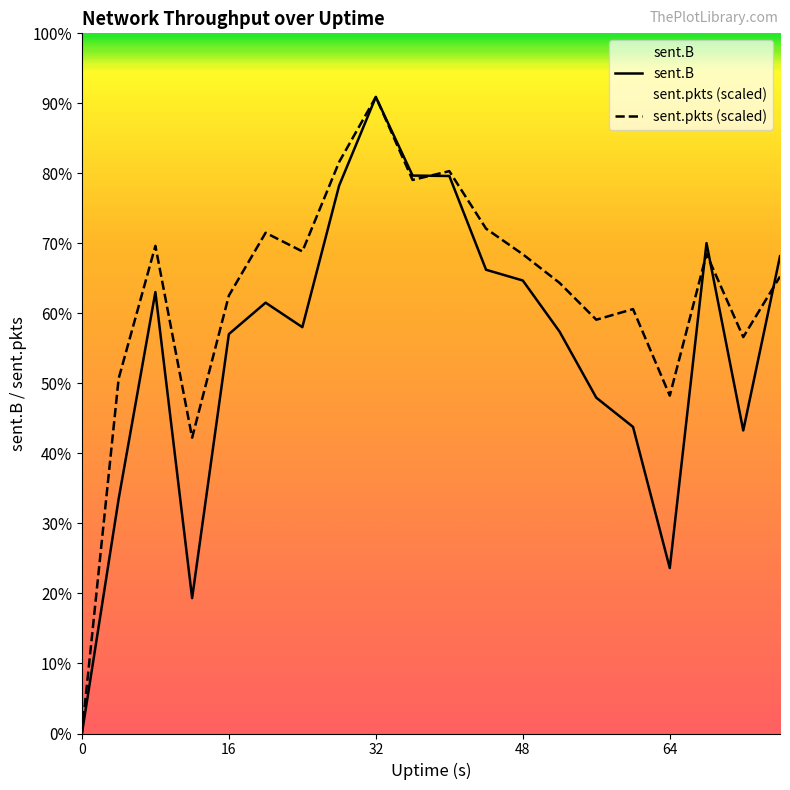

The value of sent.B at 16 is 11198497.0. True or false?

True